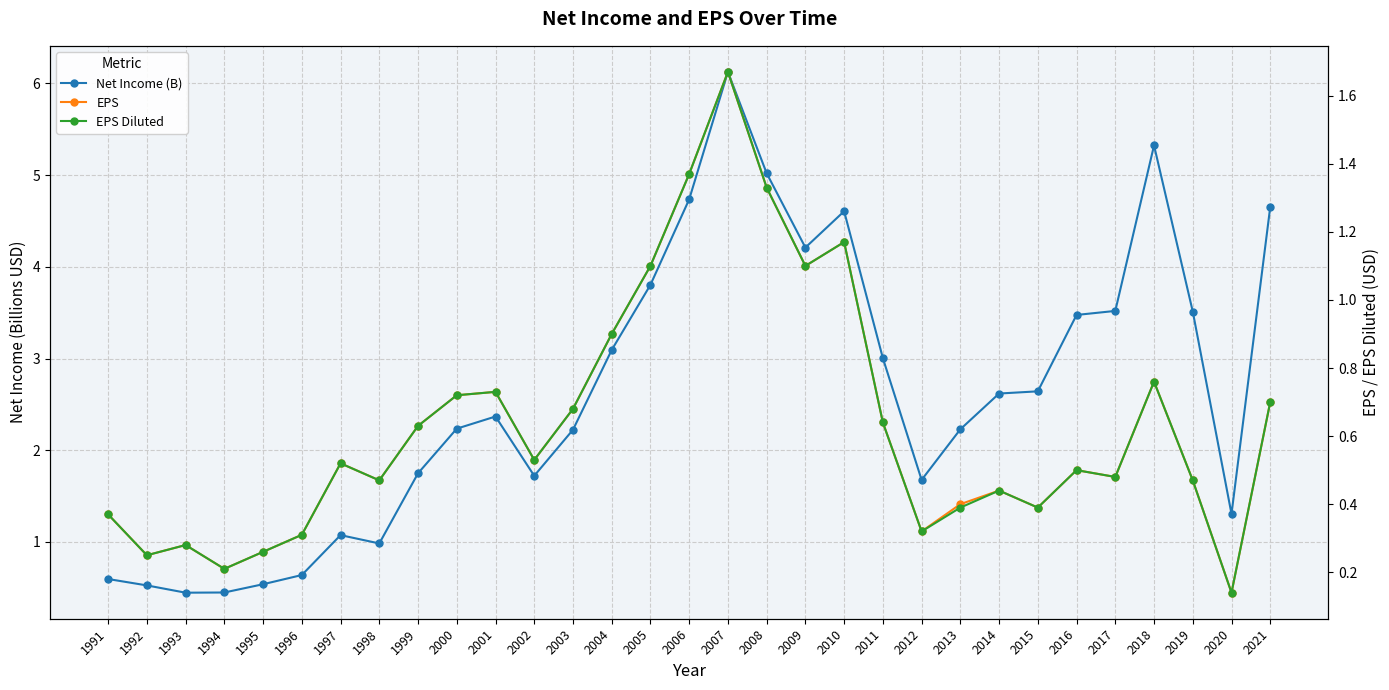

Rank the series by their maximum value, from lowest to highest.

EPS, EPS Diluted, Net Income (B)